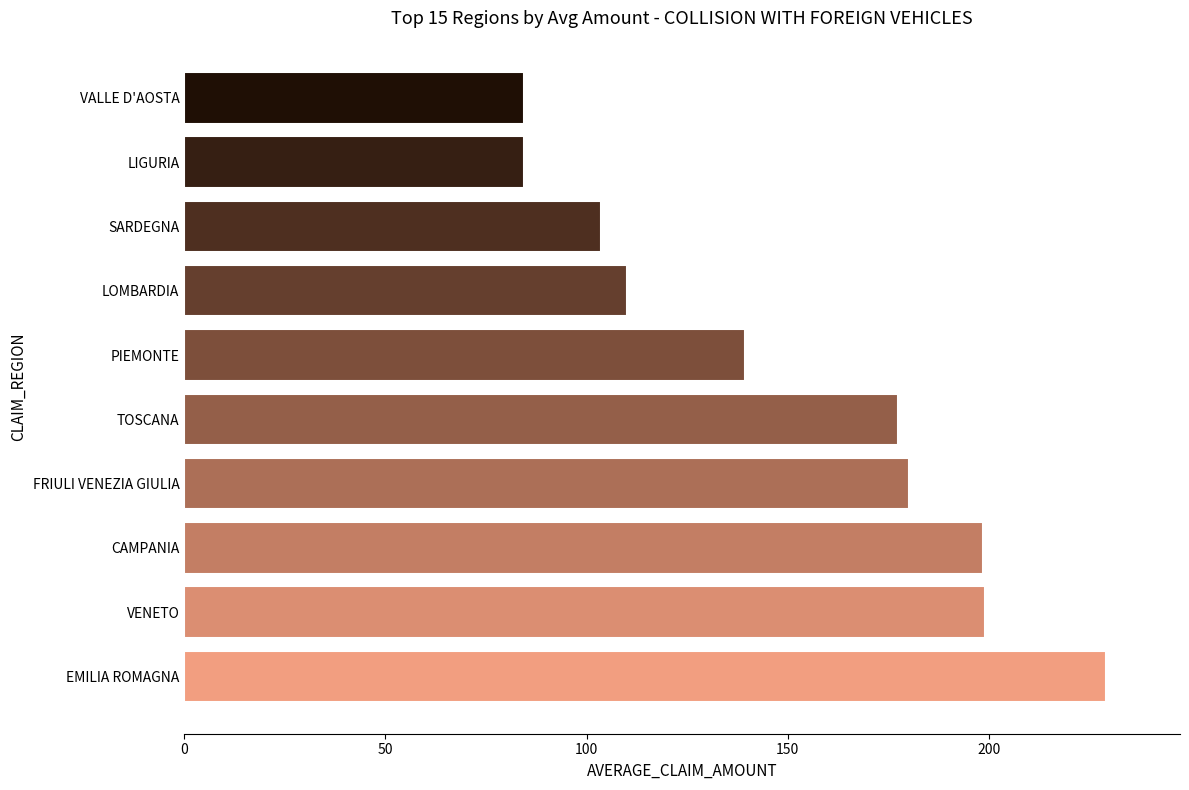

What is the difference between the second highest and minimum values?

114.7